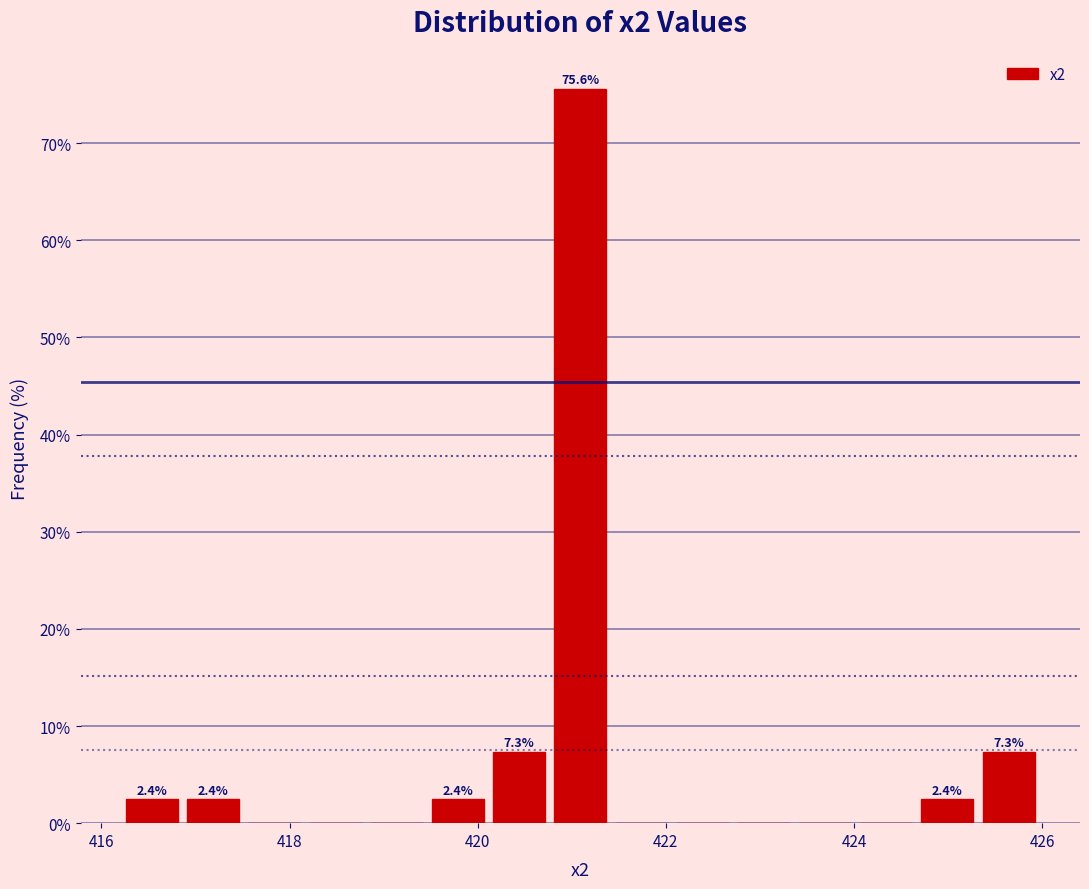

Around what value on the x-axis is the tallest bar? Give the approximate position of its centre, as read against the axis.

421.0